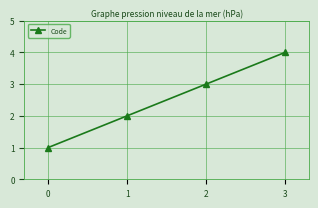

Where is the data nearest to the value 2?

1